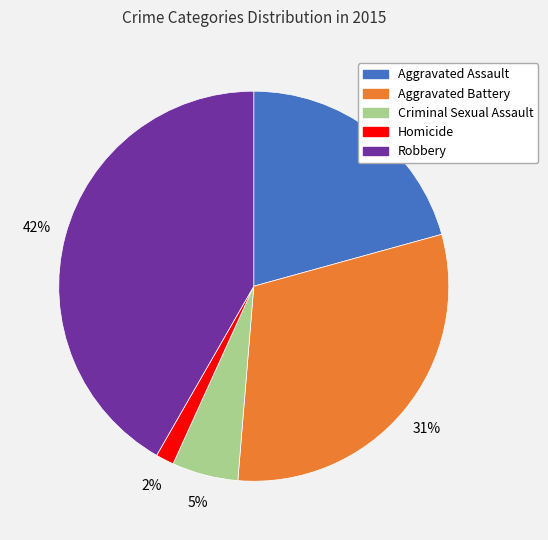

Do Homicide and Aggravated Assault together represent more than half of the pie?

No